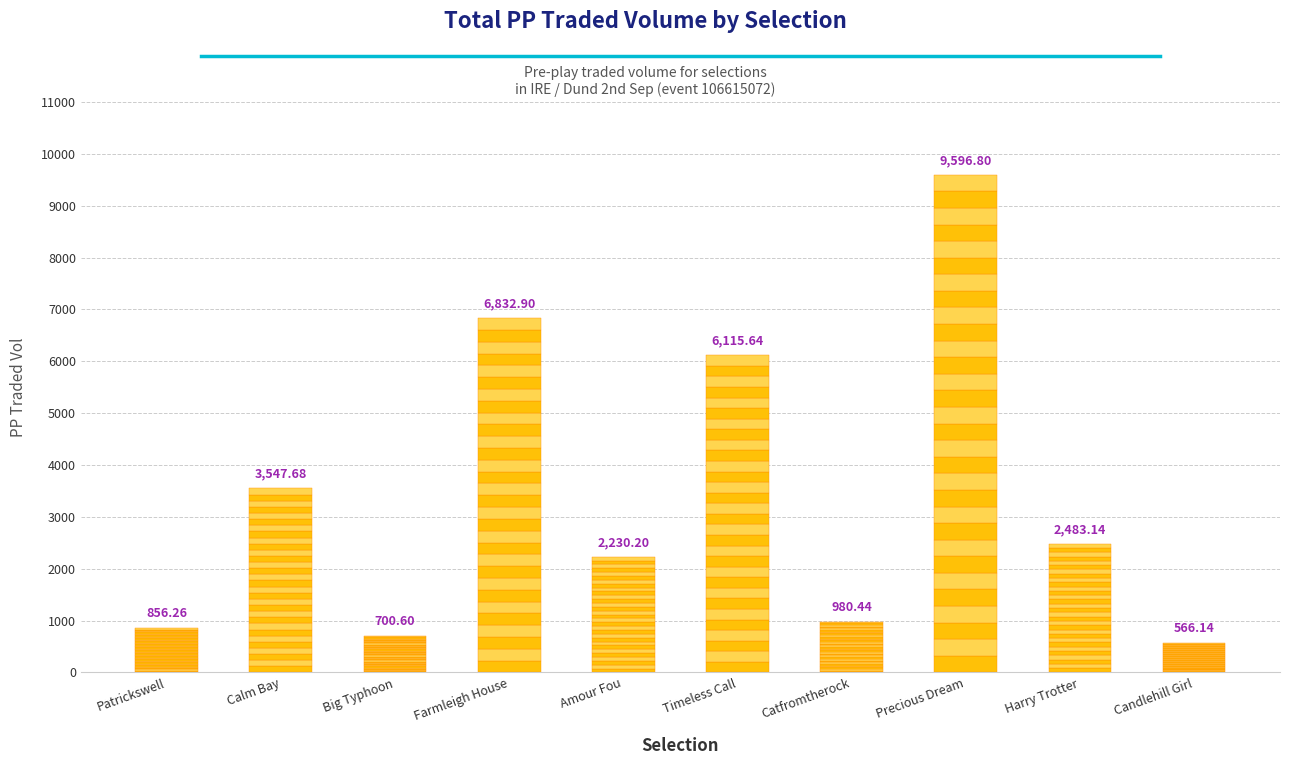

The value at Timeless Call is 11000.3. True or false?

False